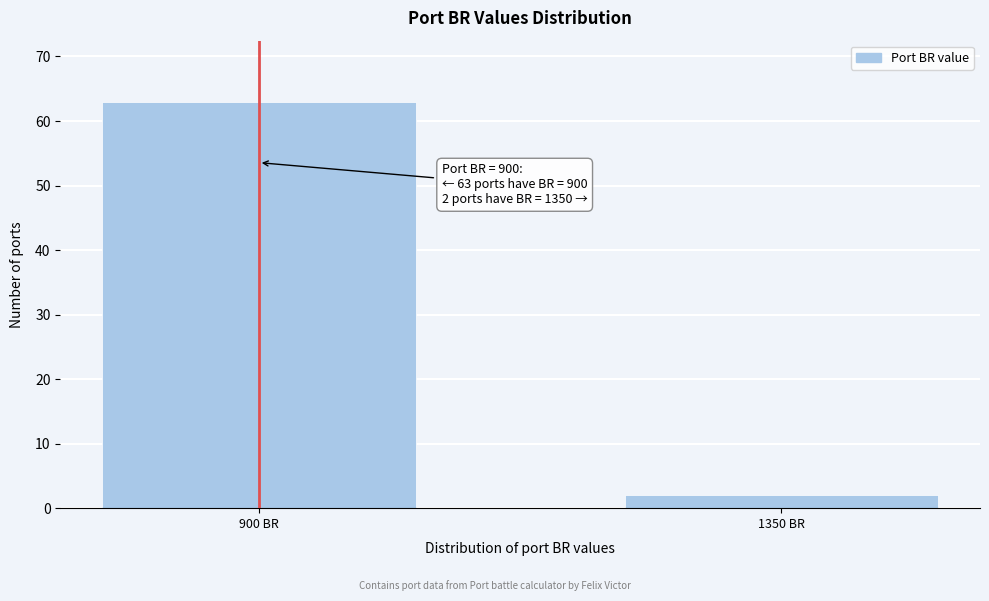

Reading left to right, transcribe all the data shown in this chart.

900 BR=63	1350 BR=2